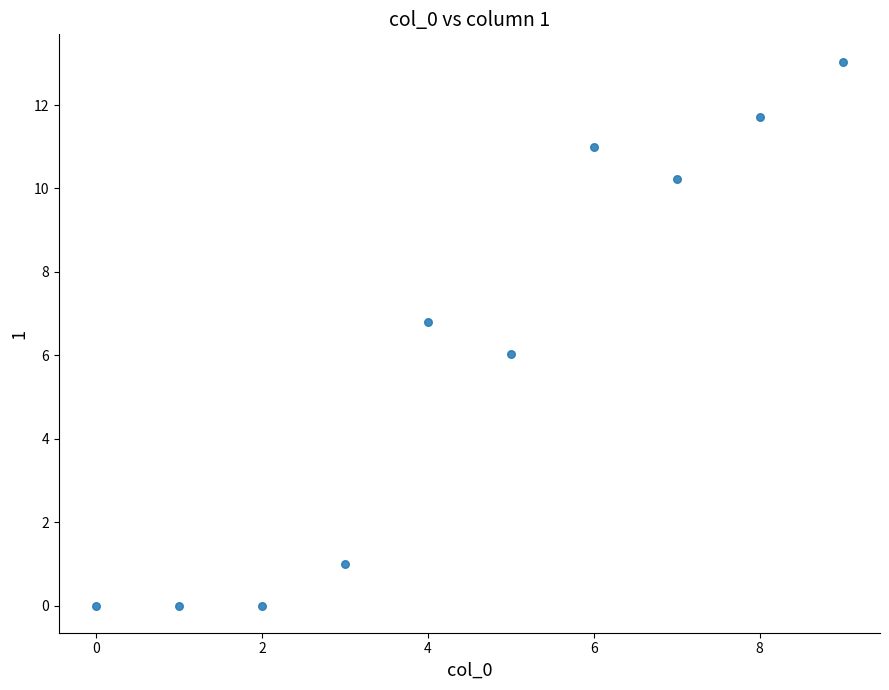

What is the range of Y values (max minus min)?

13.0